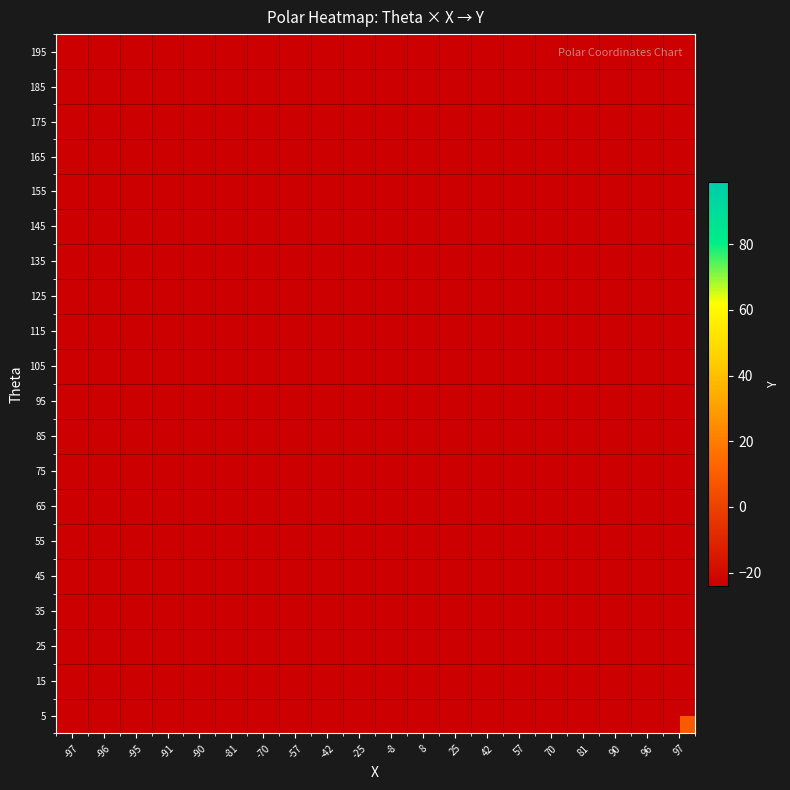

At which category does the chart reach its peak across all series?

8